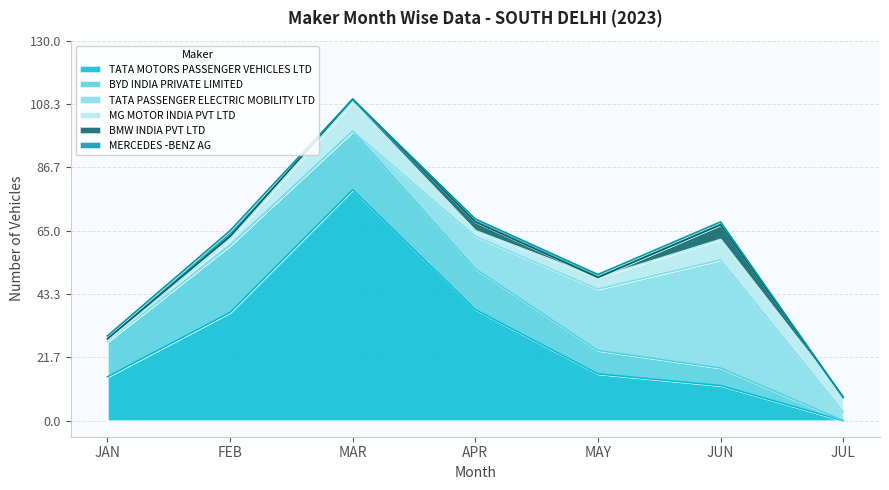

The BYD INDIA PRIVATE LIMITED series shows 5 at JAN. True or false?

False